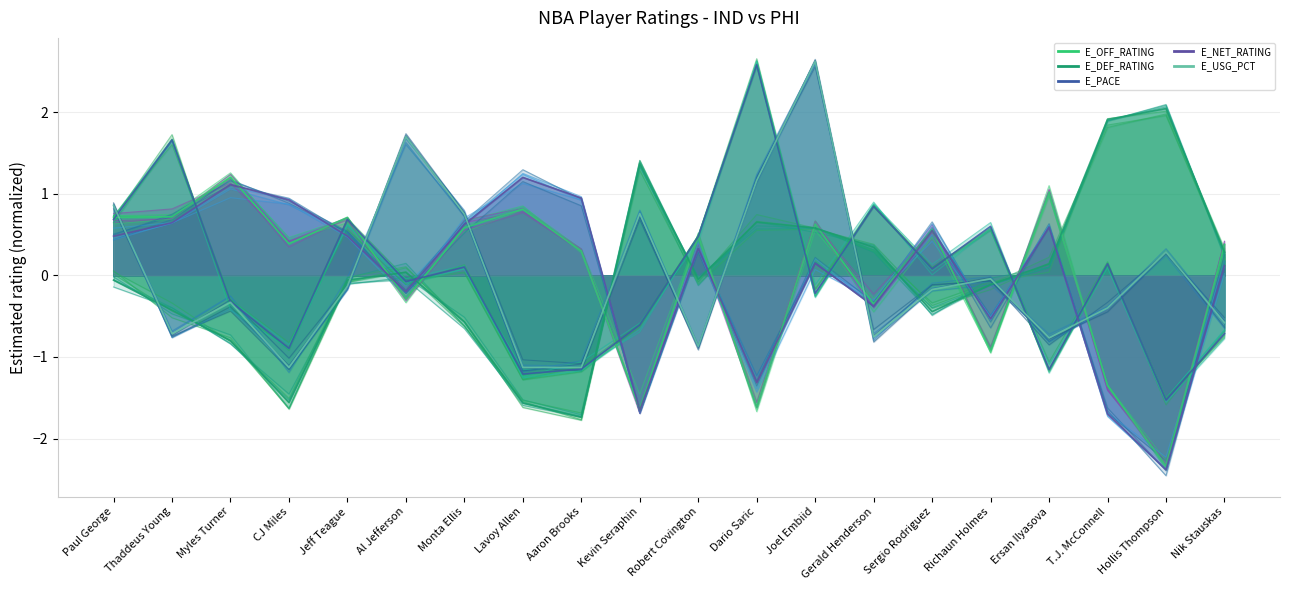

At which category does the chart reach its peak across all series?

Joel Embiid